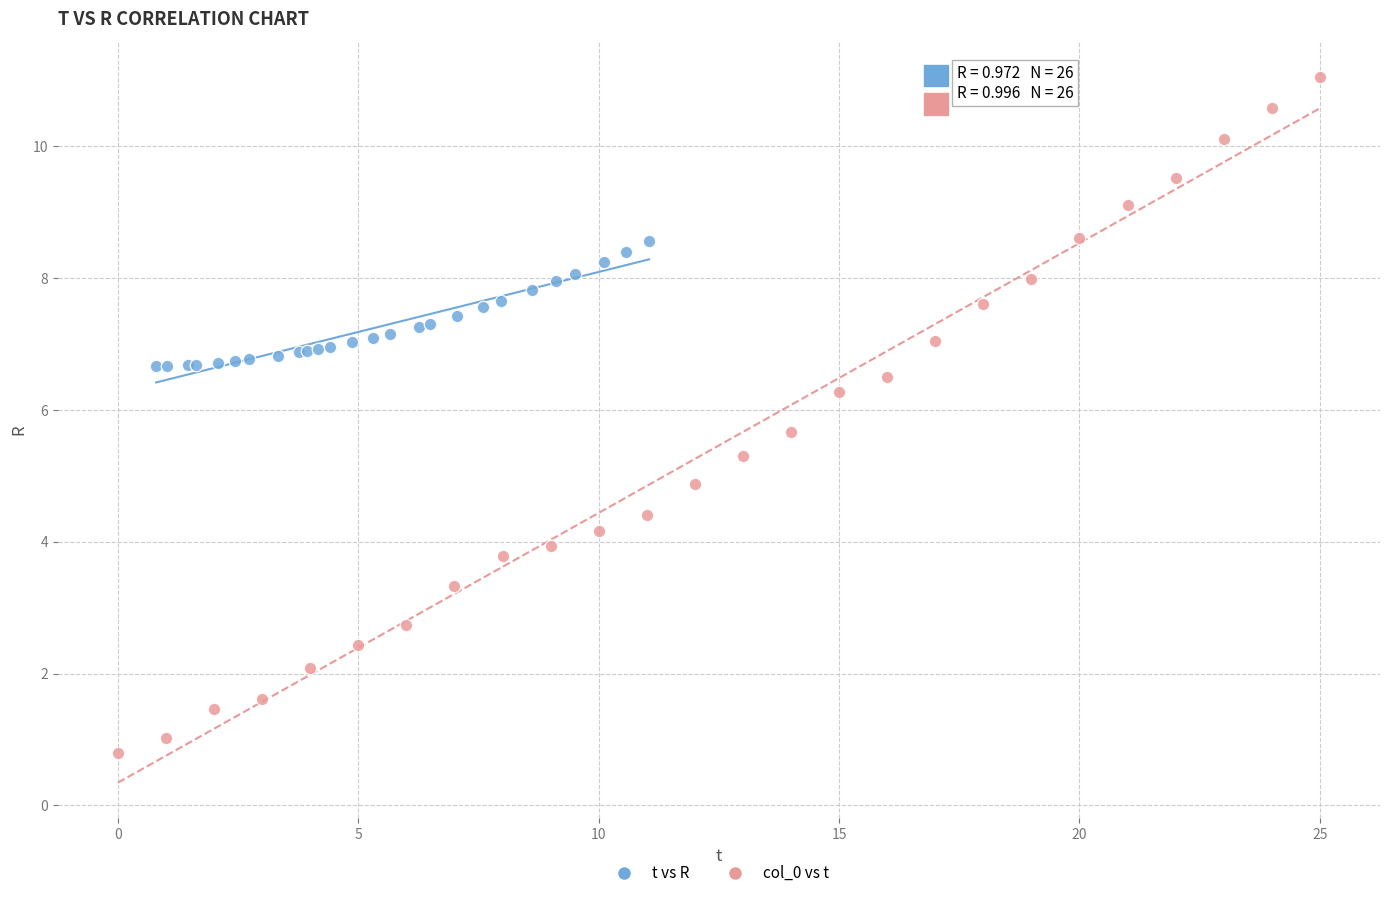

Which series has the widest spread of Y values?

col_0 vs t